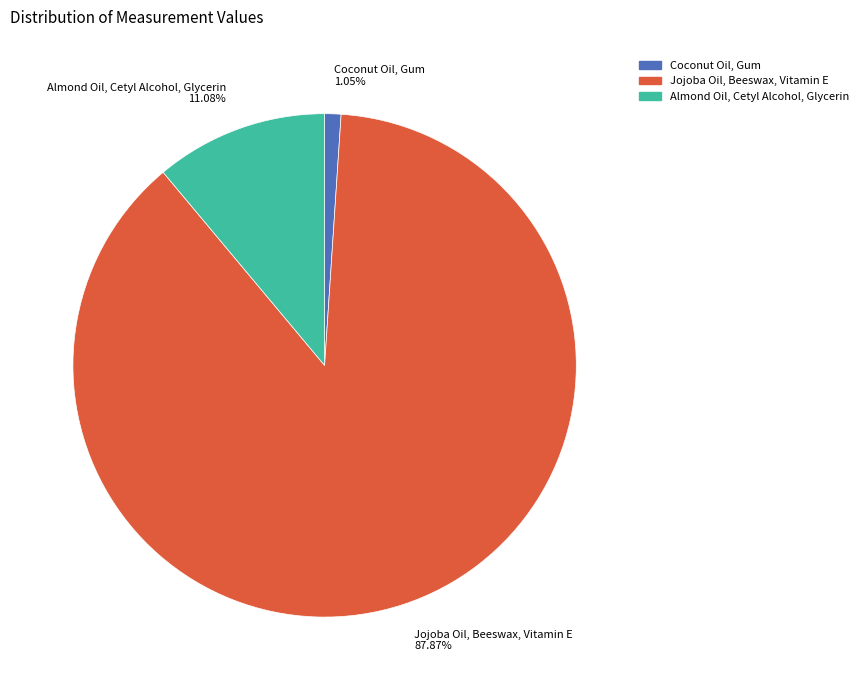

To the nearest percent, what percentage of the pie is Jojoba Oil, Beeswax, Vitamin E?

88%